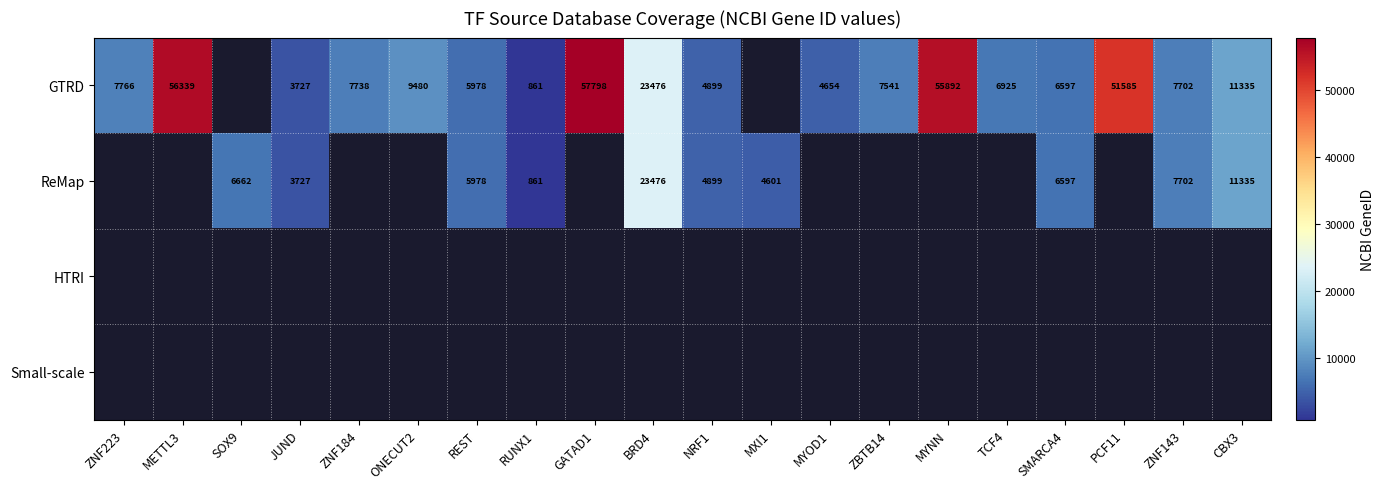

Is it true that GTRD equals 861 at RUNX1?

True